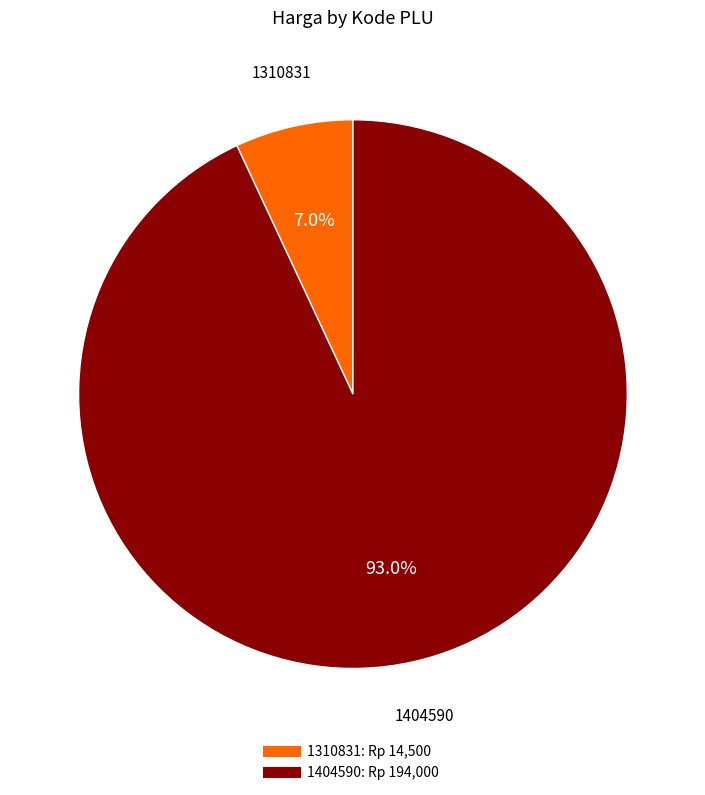

Between 1404590 and 1310831, which is larger?

1404590